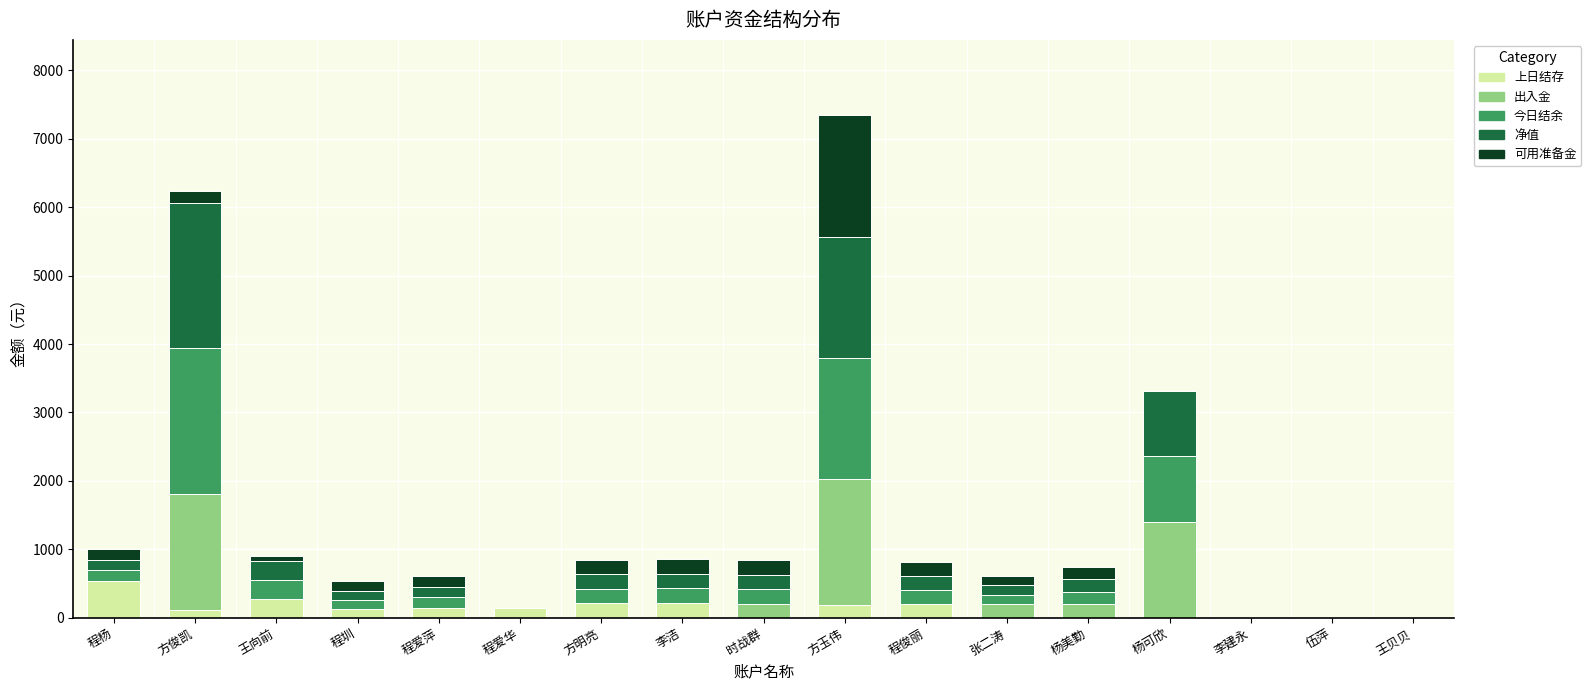

At which category is the sum across all series the highest?

方玉伟